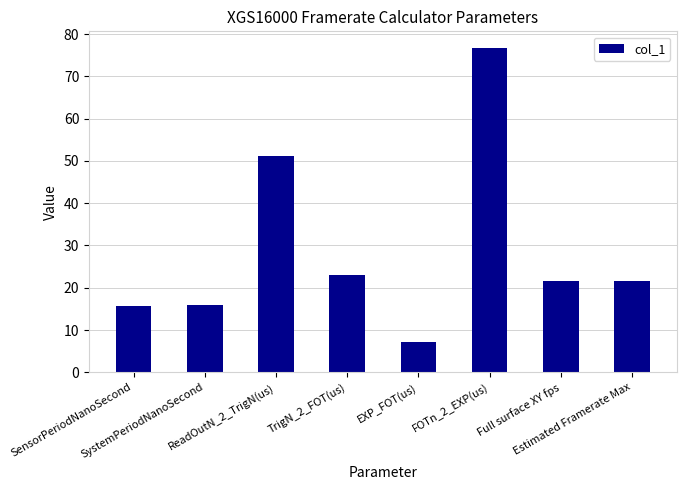

What is the difference between the maximum and second lowest values?

61.2